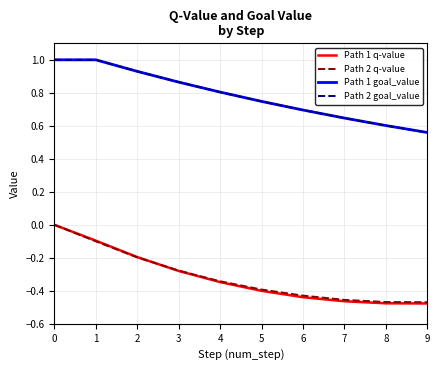

Which series changed the most between 4 and 6?

Path 1 goal_value